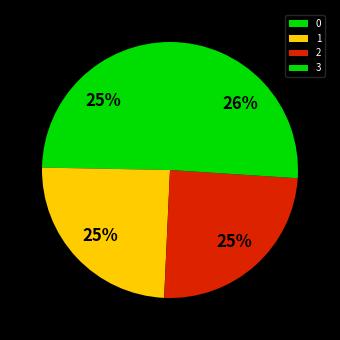

How many slices are in this pie chart?

4